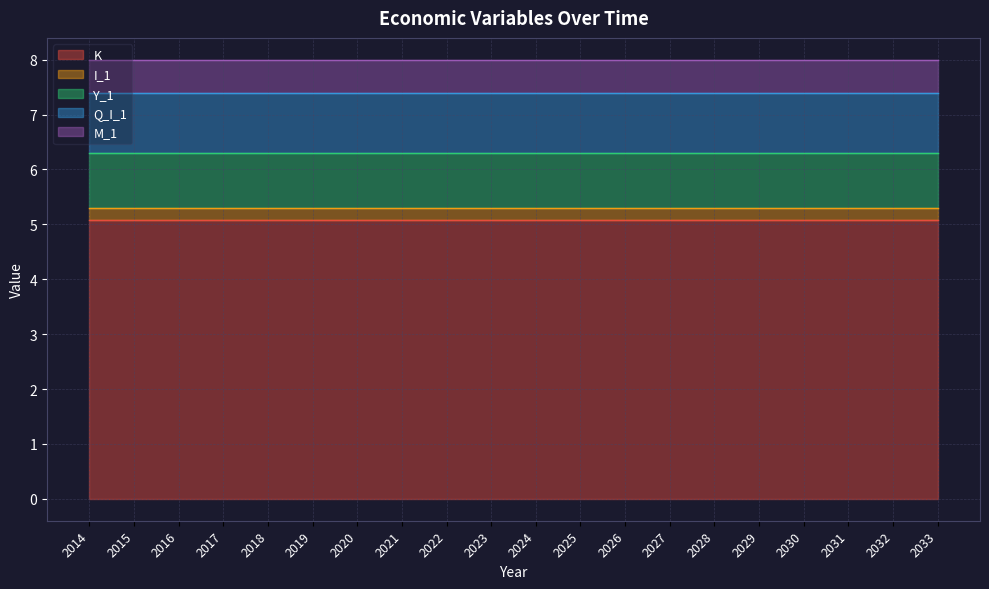

List the labels in order of K value, largest first.

2015, 2016, 2017, 2018, 2019, 2020, 2021, 2022, 2023, 2024, 2025, 2026, 2027, 2028, 2029, 2030, 2031, 2032, 2033, 2014